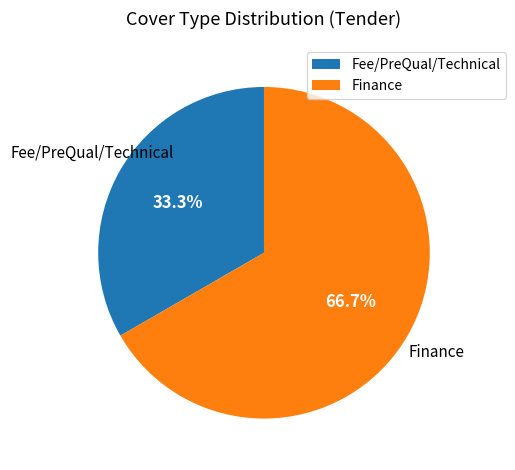

Does Finance represent more than half of the total?

Yes